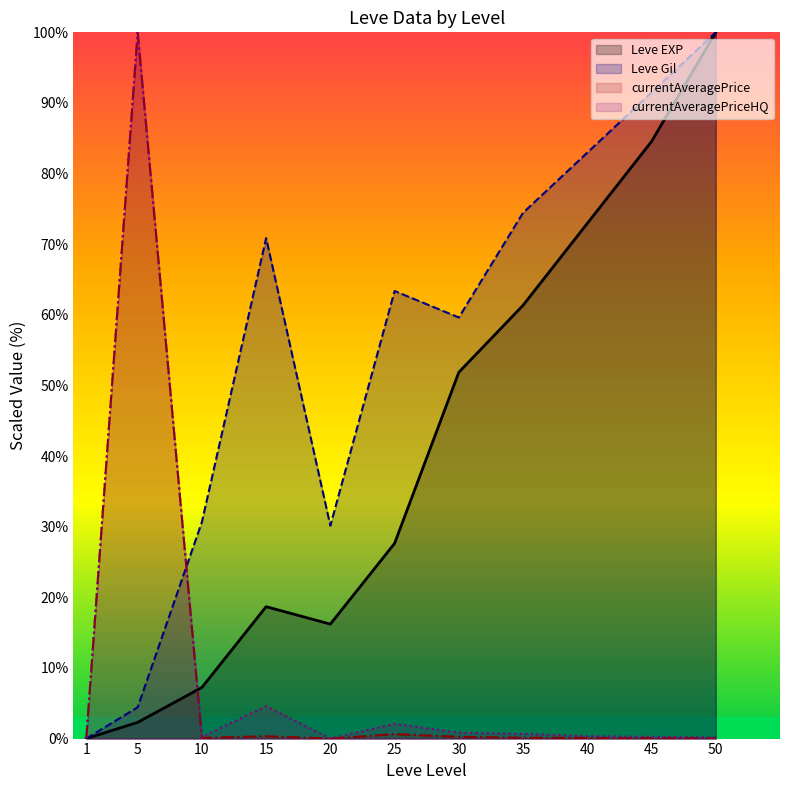

How many intersections are there between Leve Gil and currentAveragePrice?

1